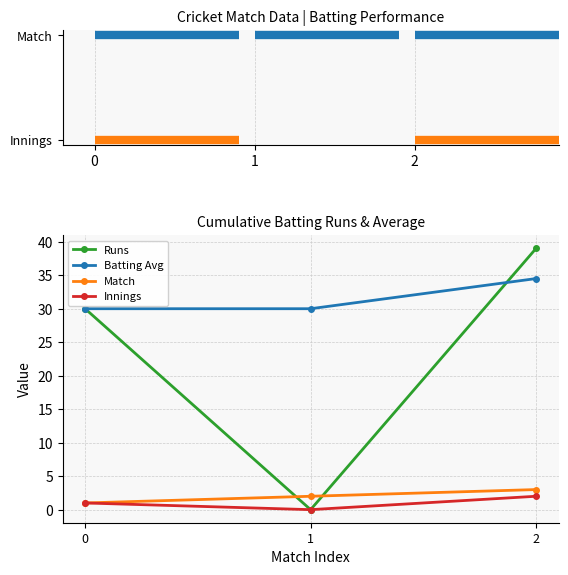

Which series has the widest spread of values?

Runs